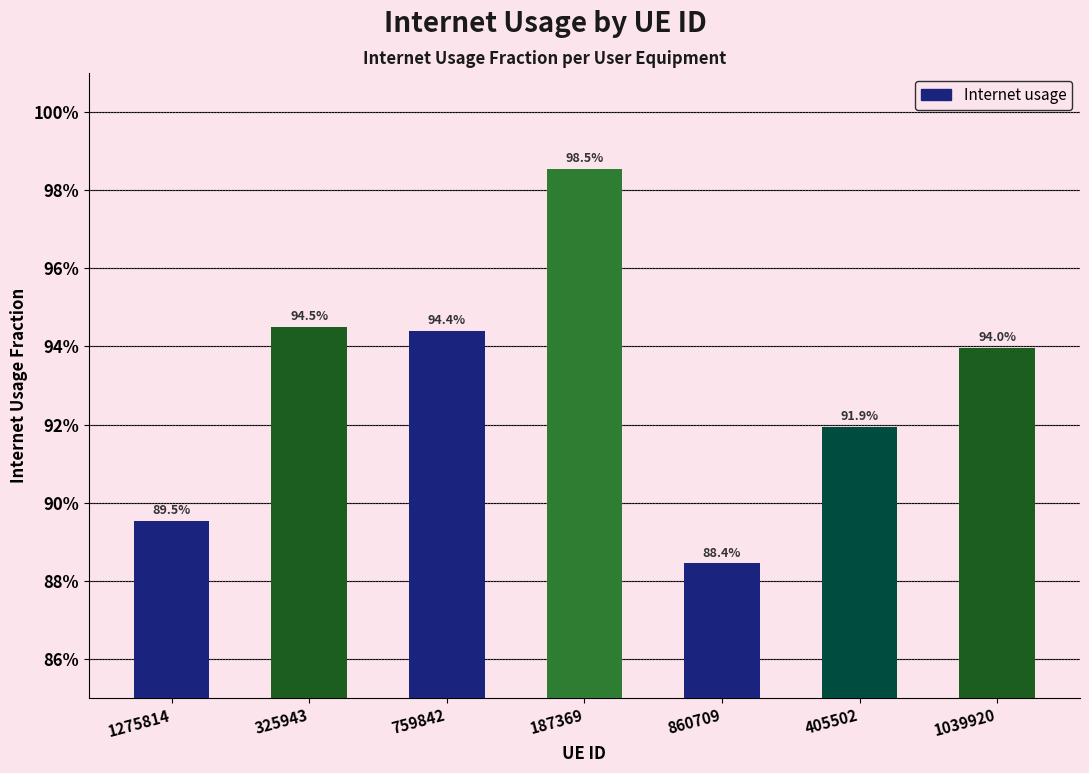

Are the bars horizontal?

No